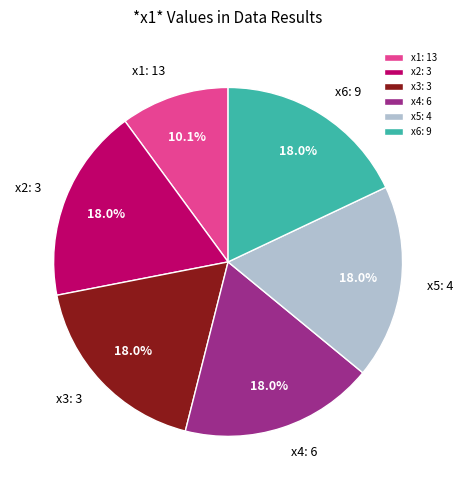

Do x3: 3 and x5: 4 together represent more than half of the pie?

No